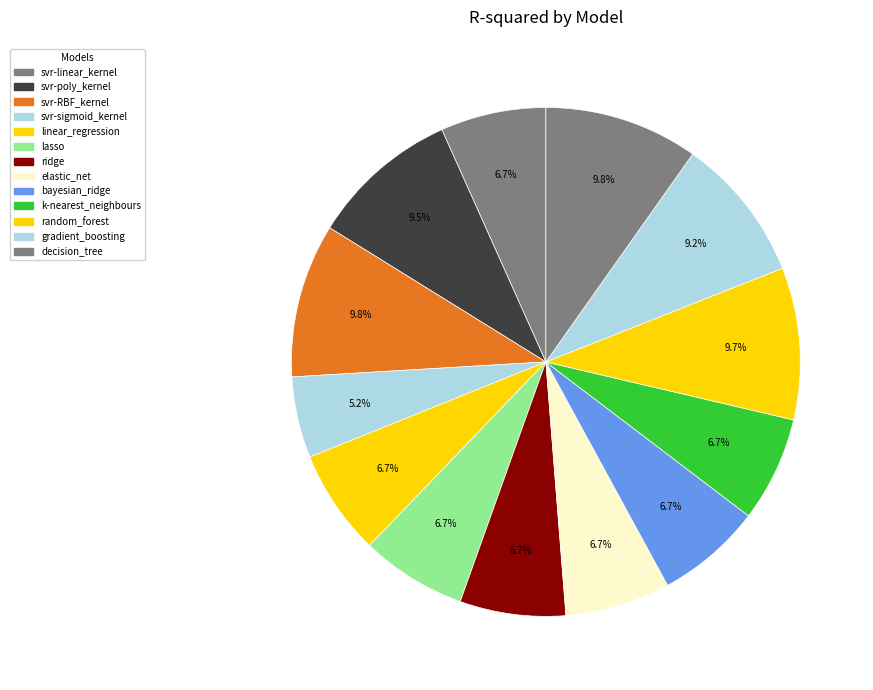

How much of the chart is everything except linear_regression?

93.3%